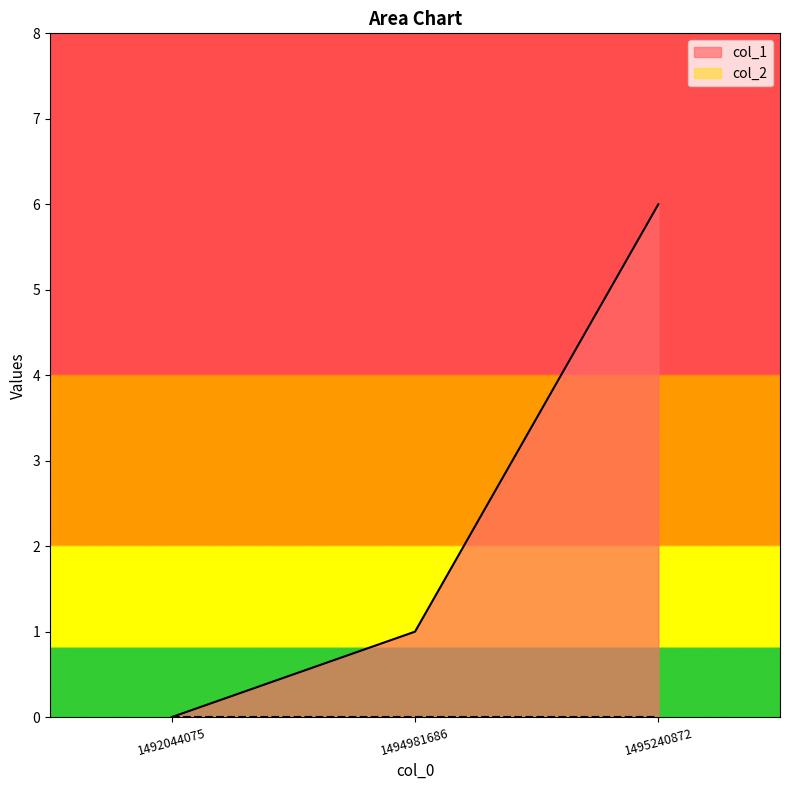

Count the values in the range 0 to 6.

3